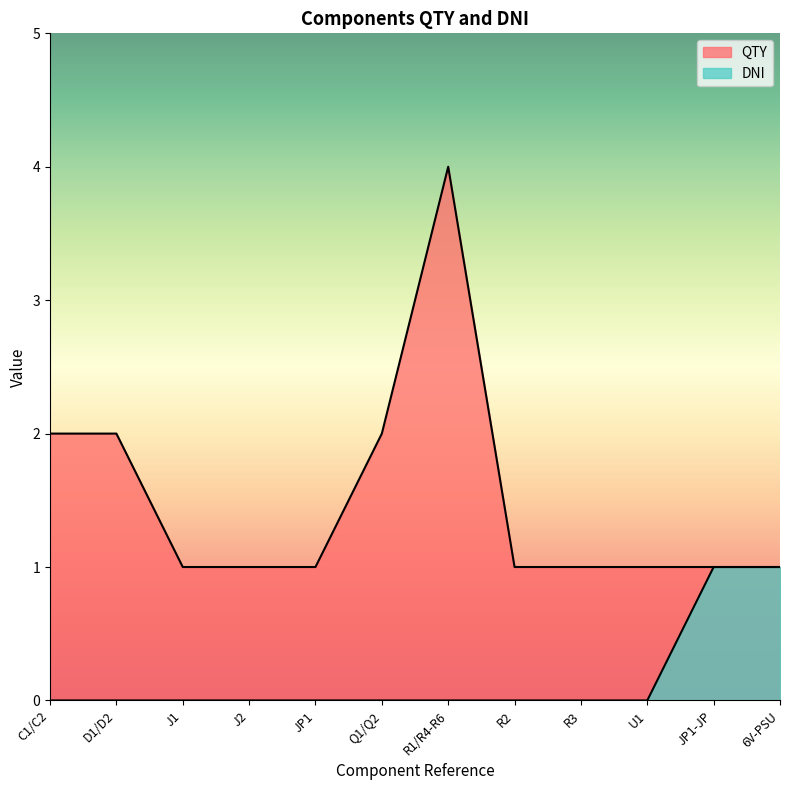

True or false: QTY and DNI cross at least once.

False